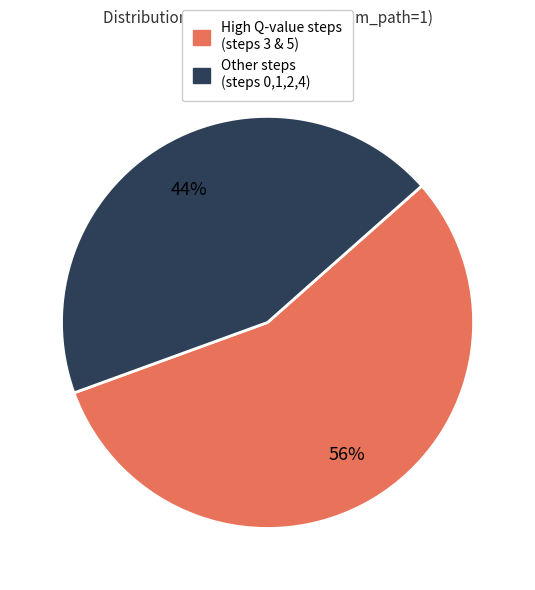

To the nearest percent, what is the difference between the largest and smallest slice percentages?

12%